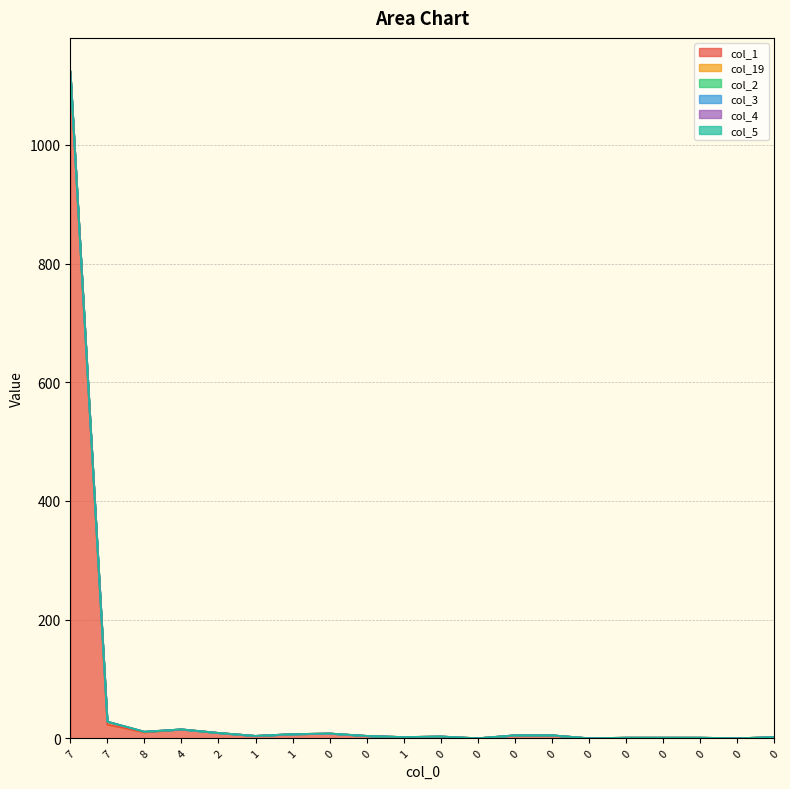

What is the difference between the highest and lowest values at 8?

10